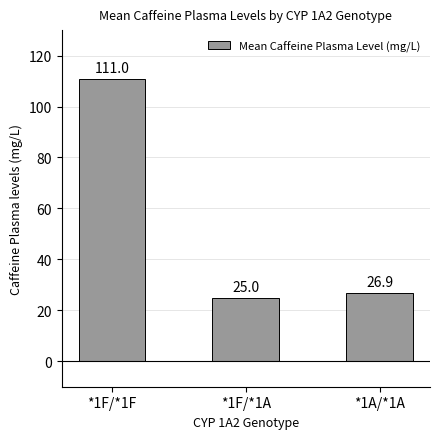

True or false: the data shows 25.0 at *1F/*1A.

True